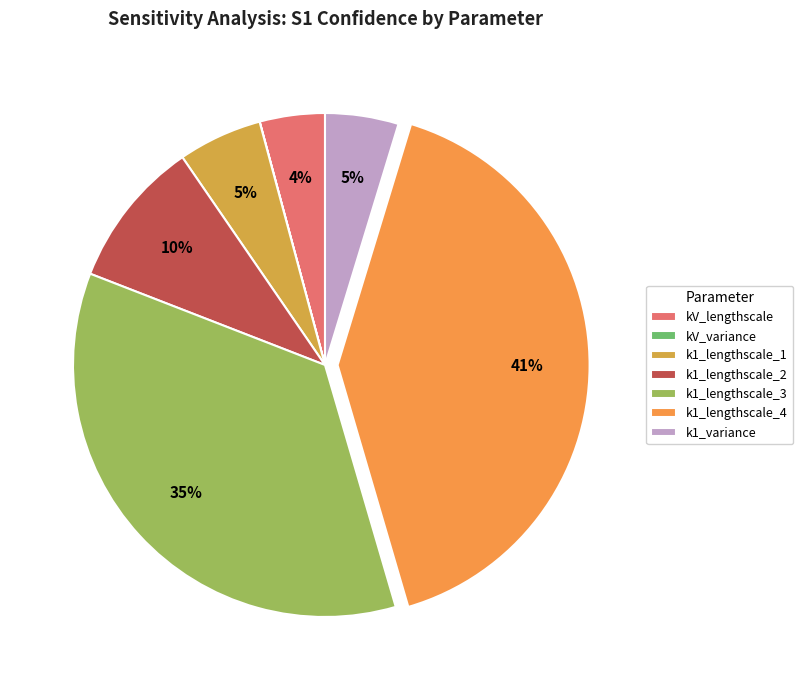

Does any single category account for the majority?

No